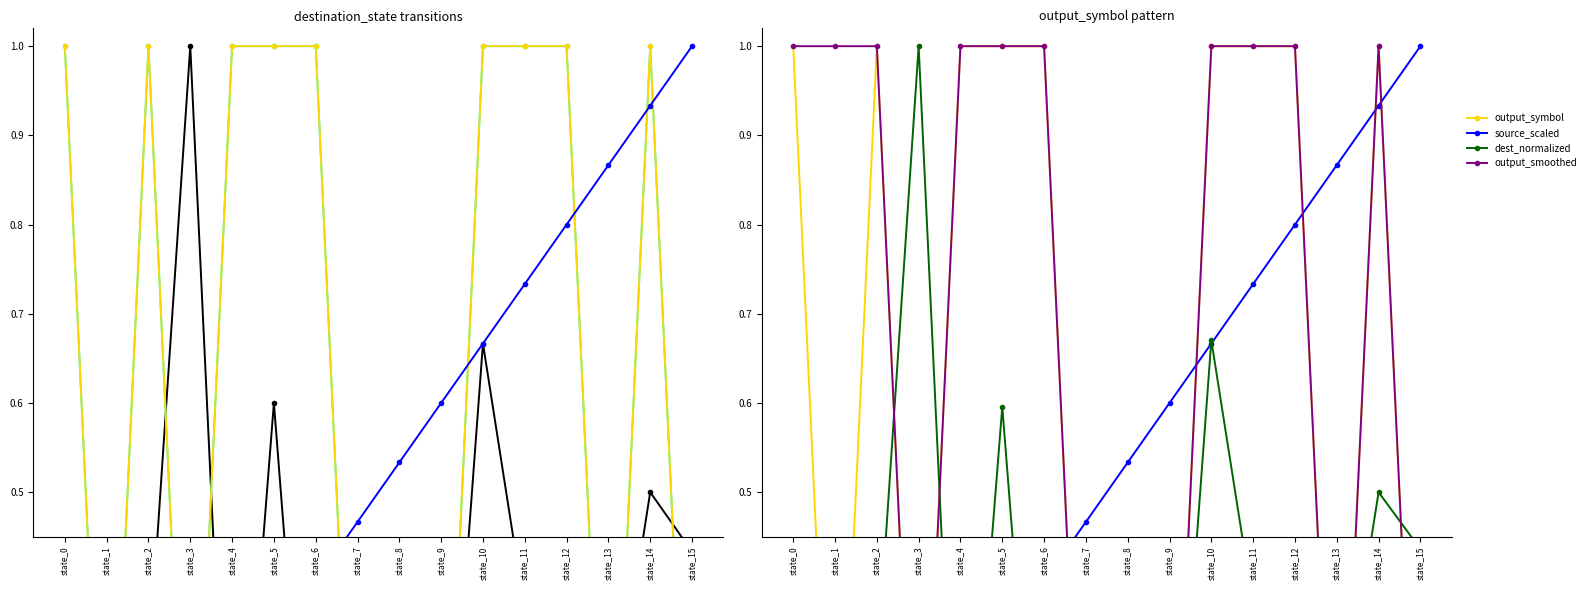

Which series has the widest spread of values?

destination_state